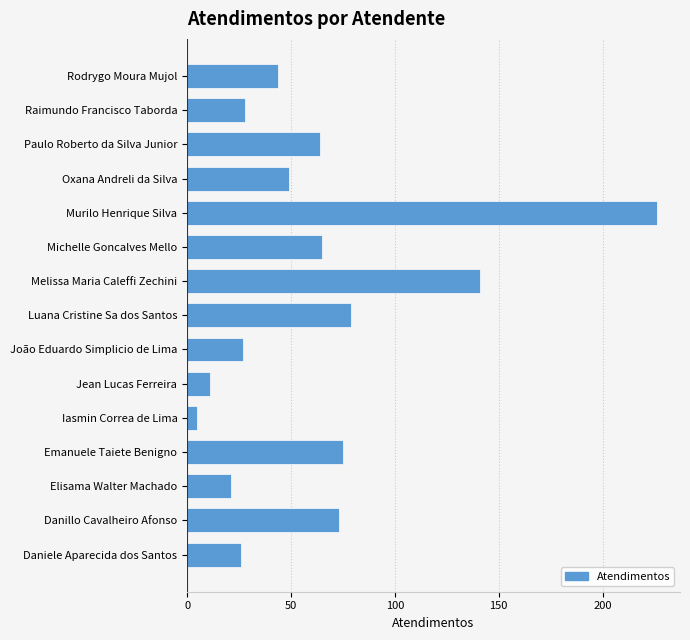

Which category has the highest value across all series?

Murilo Henrique Silva